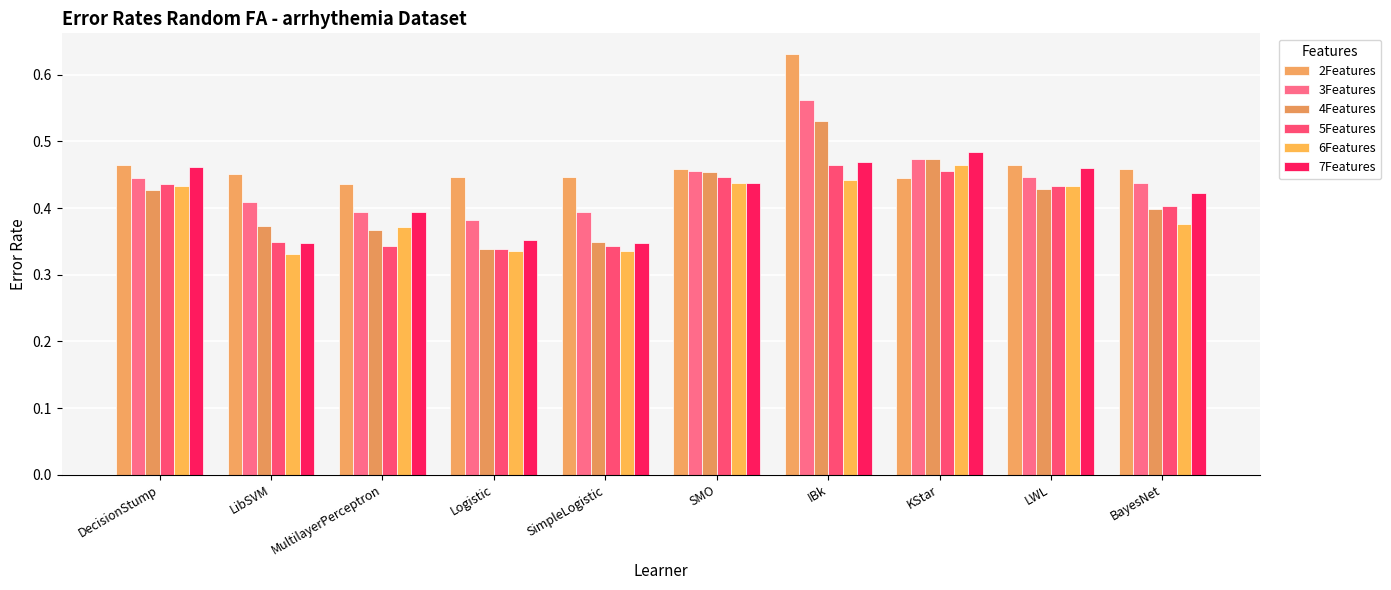

The value of 7Features at SimpleLogistic is 0.2. True or false?

False